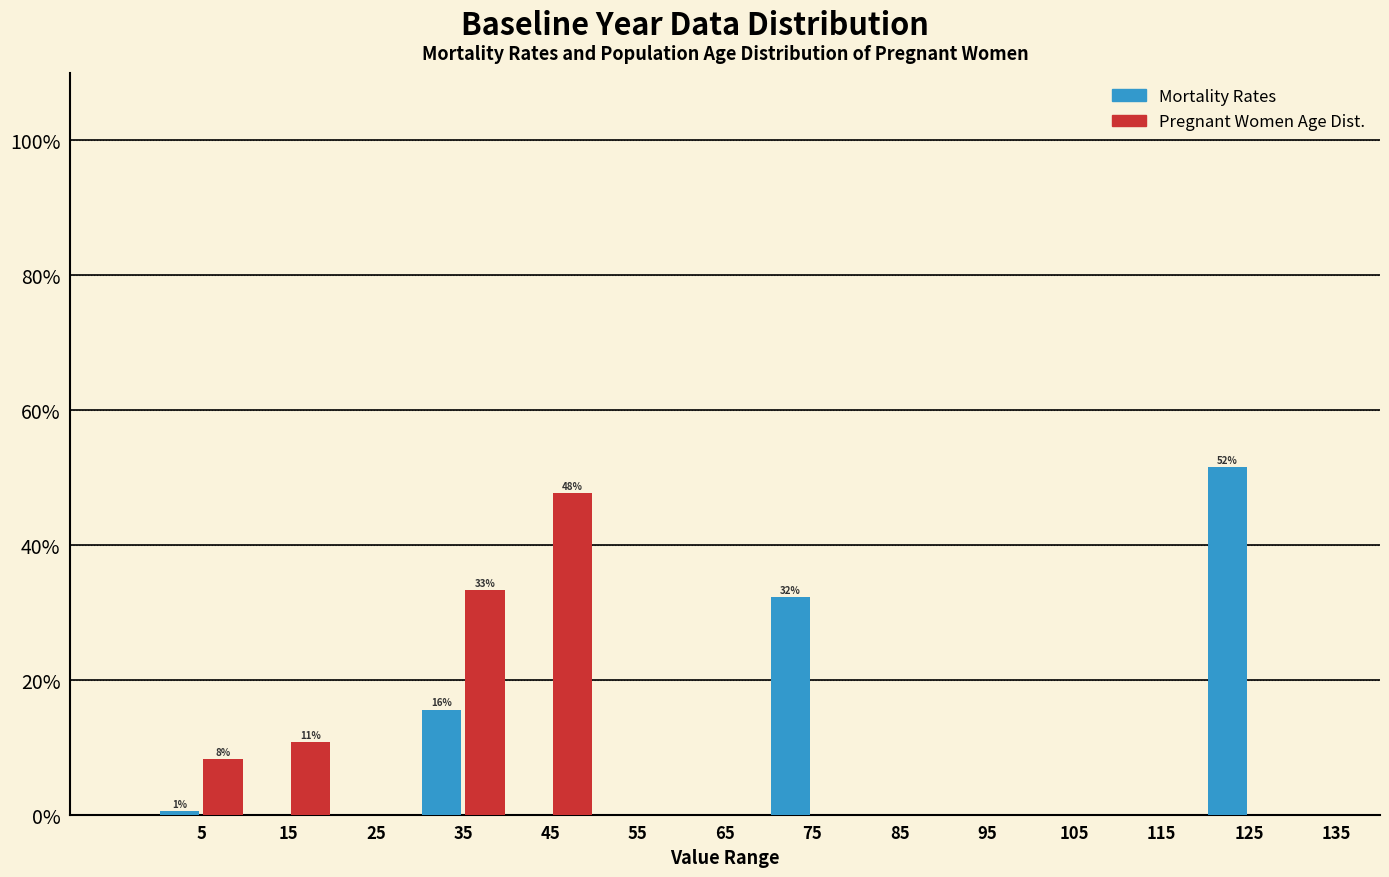

Reading left to right, what are all the values shown in this chart?

Mortality Rates: 5=0.6	15=0.0	25=0.0	35=15.6	45=0.0	55=0.0	65=0.0	75=32.3	85=0.0	95=0.0	105=0.0	115=0.0	125=51.5	135=0.0
Pregnant Women Age Dist.: 5=8.2	15=10.8	25=0.0	35=33.4	45=47.7	55=0.0	65=0.0	75=0.0	85=0.0	95=0.0	105=0.0	115=0.0	125=0.0	135=0.0